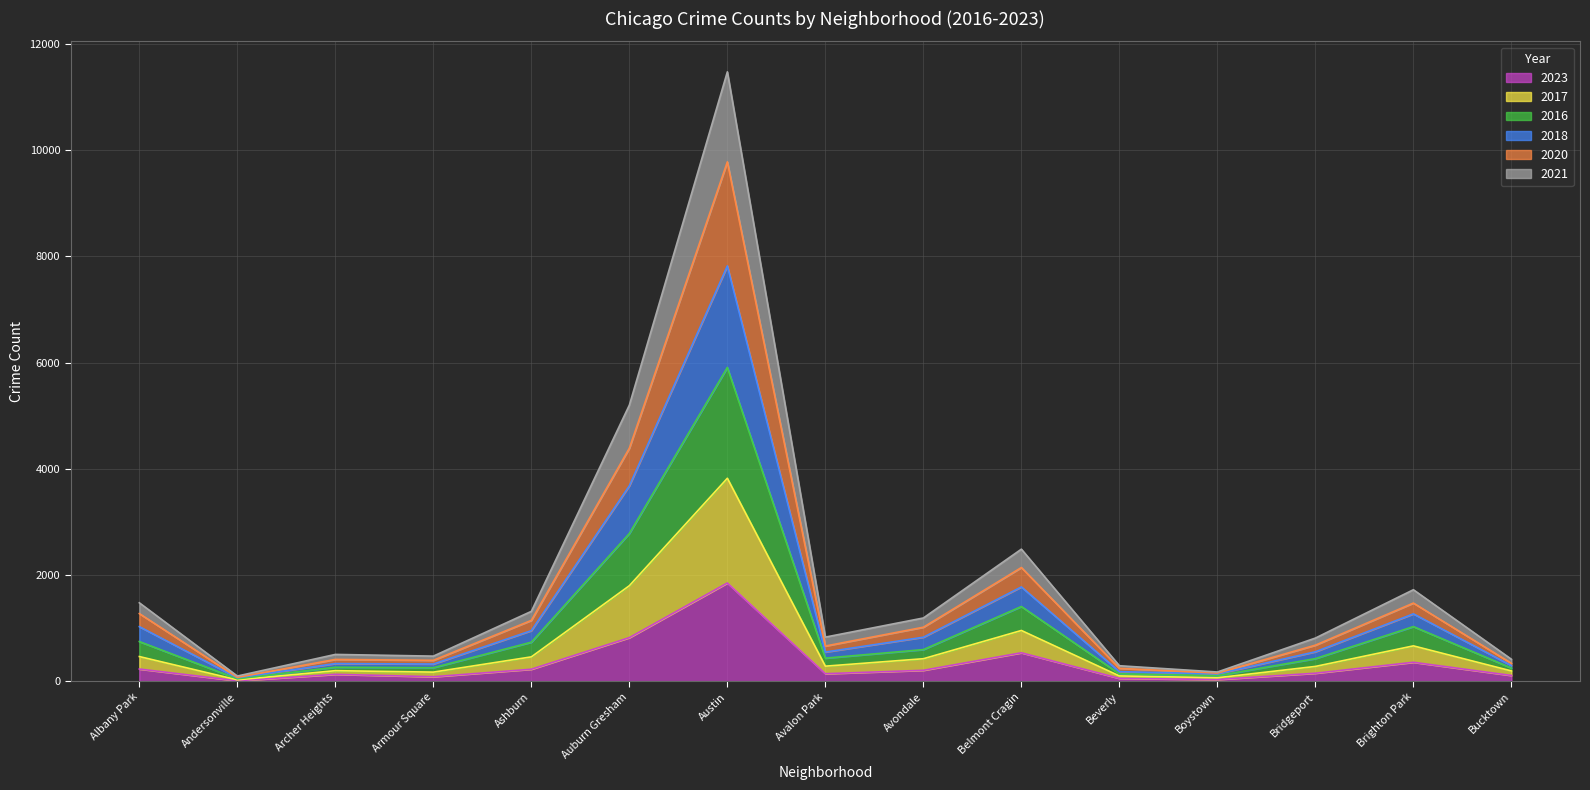

Count the number of categories in the chart.

15